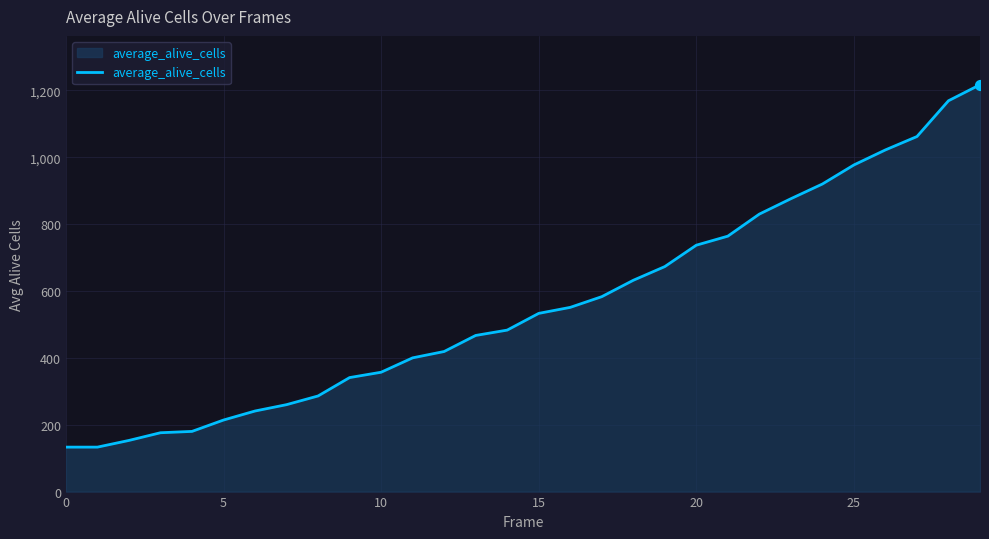

What is the minimum value shown in the chart?

133